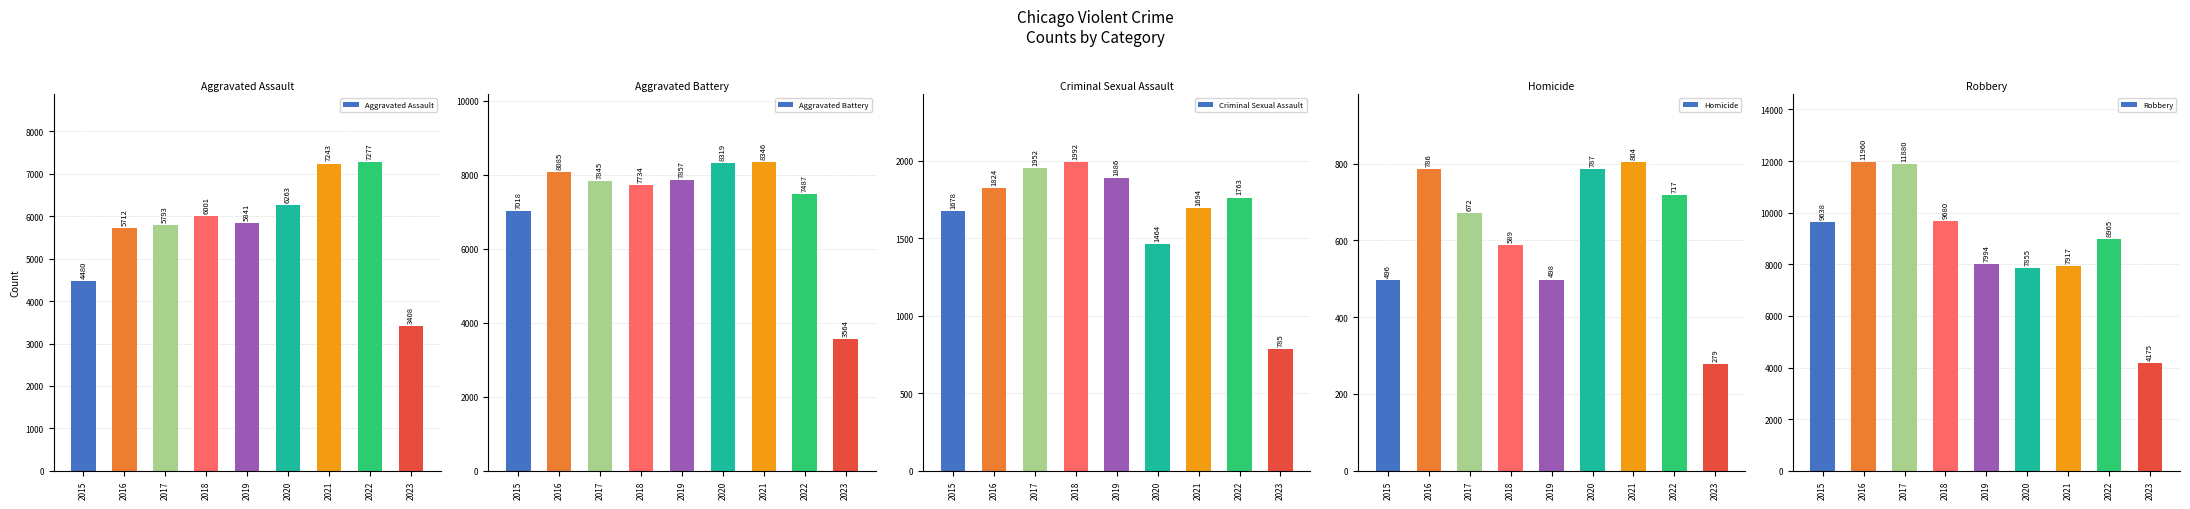

Is it true that Homicide equals 948 at 2017?

False